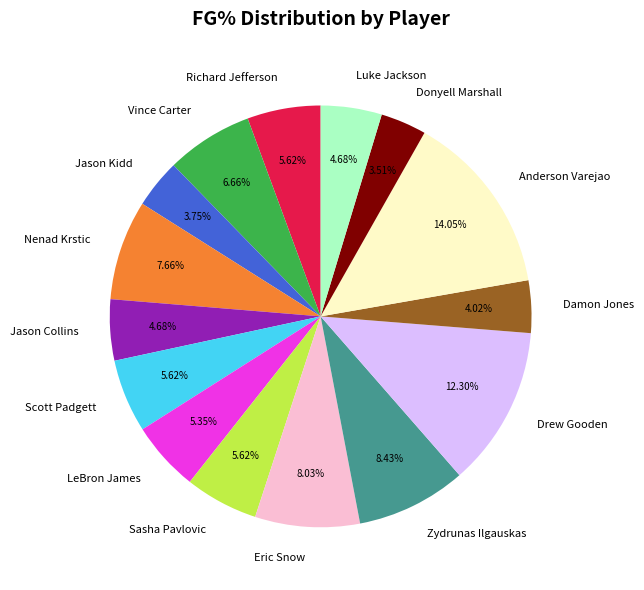

Which category has the biggest portion of the pie?

Anderson Varejao